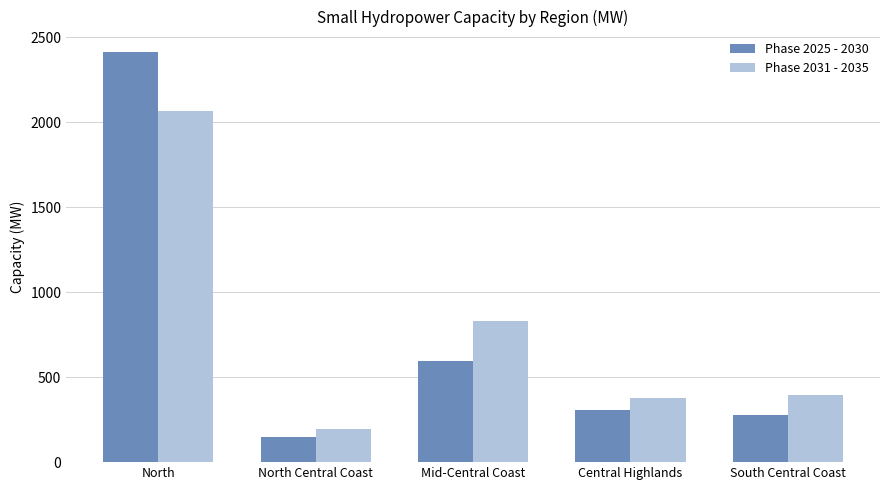

Count the number of data series in this chart.

2